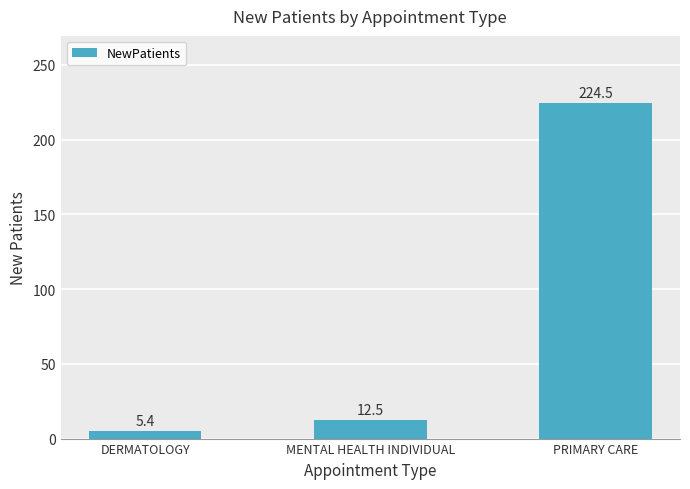

What is the smallest value displayed?

5.4